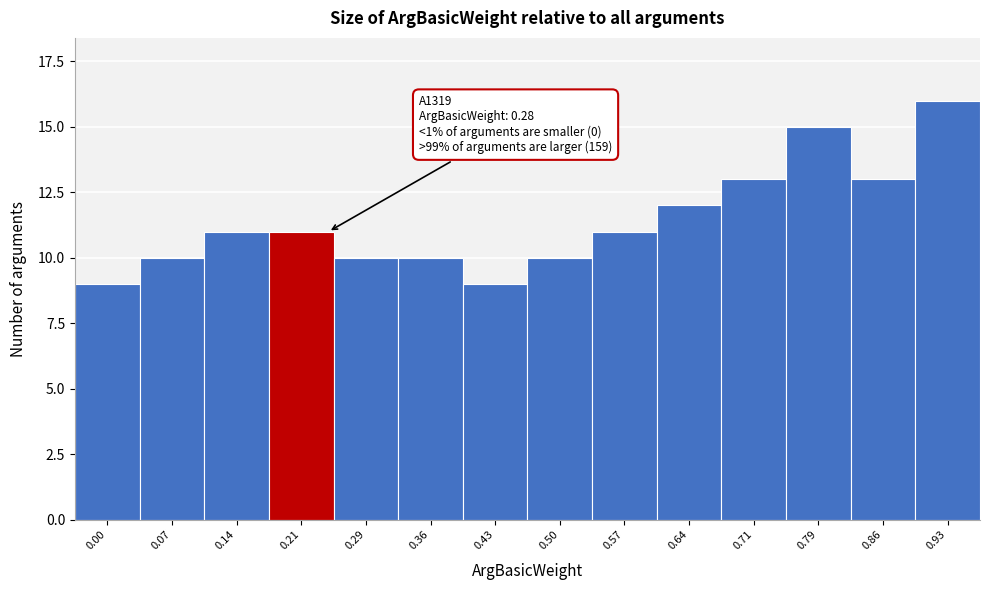

Reading right to left, extract all data points from this chart.

16	13	15	13	12	11	10	9	10	10	11	11	10	9